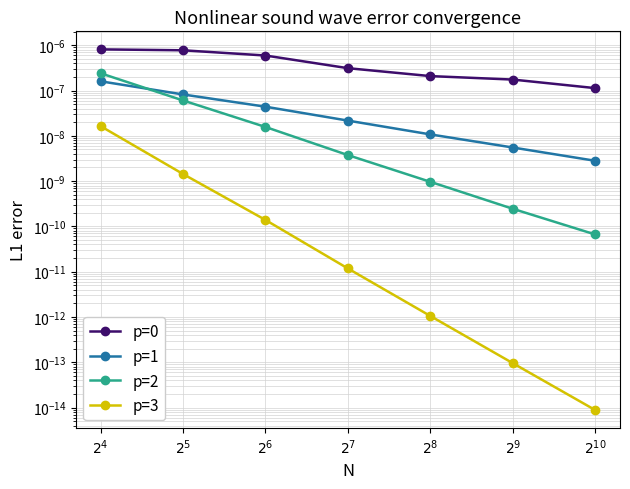

Which has a higher value, $2^9$ or $2^{10}$?

$2^9$